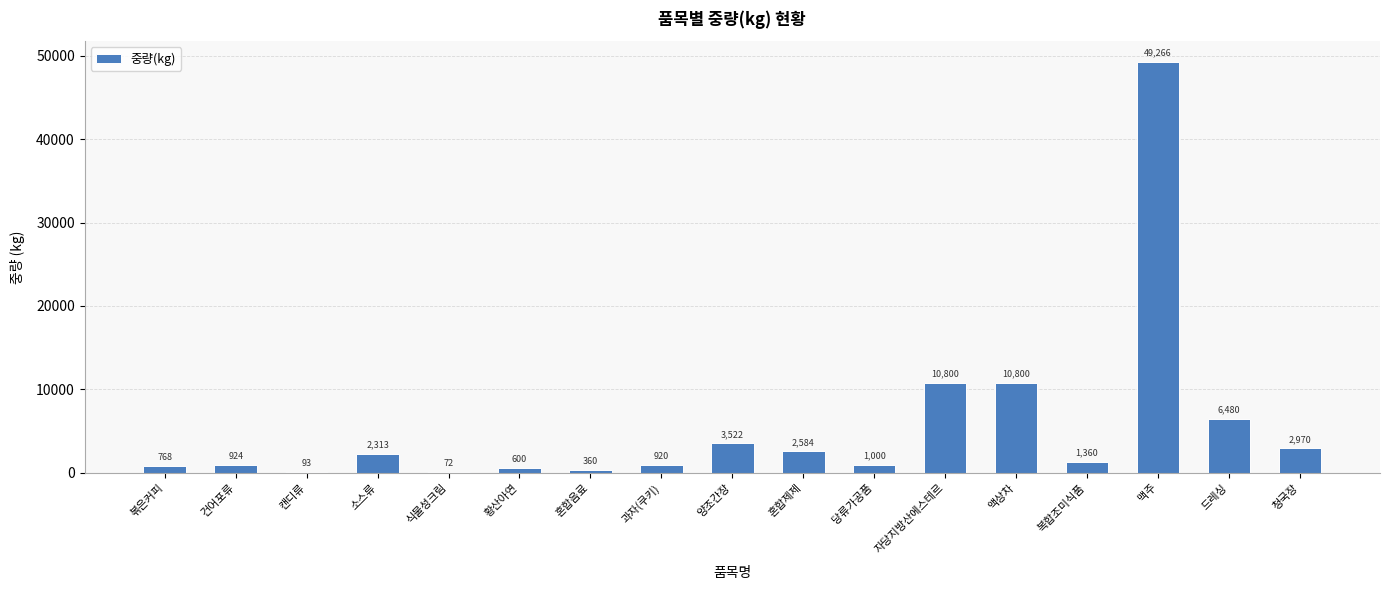

True or false: the data shows 5390 at 양조간장.

False